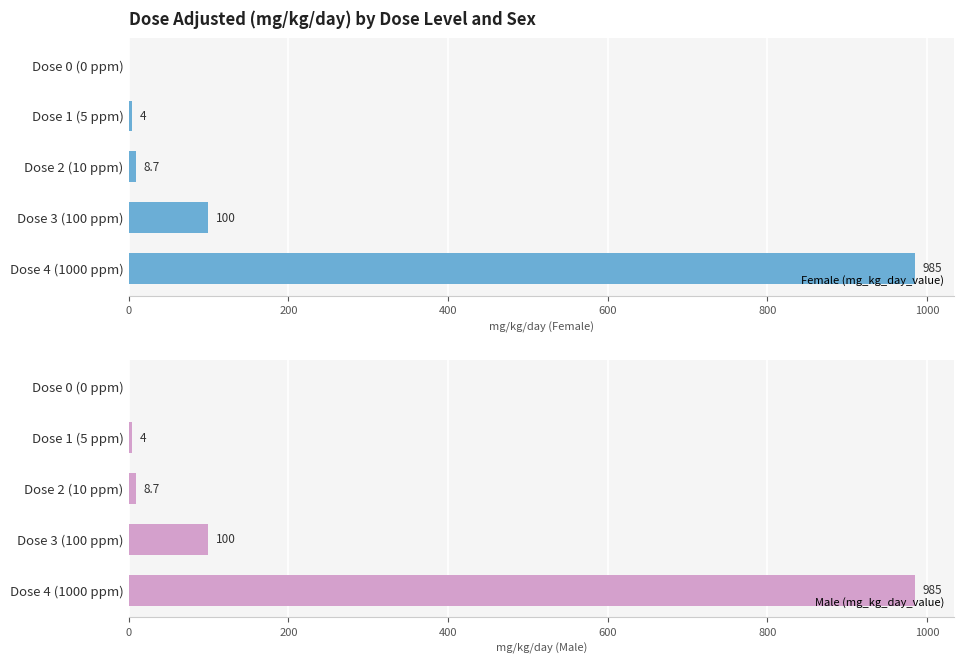

What is the highest value of the Female (mg_kg_day_value) series?

985.0